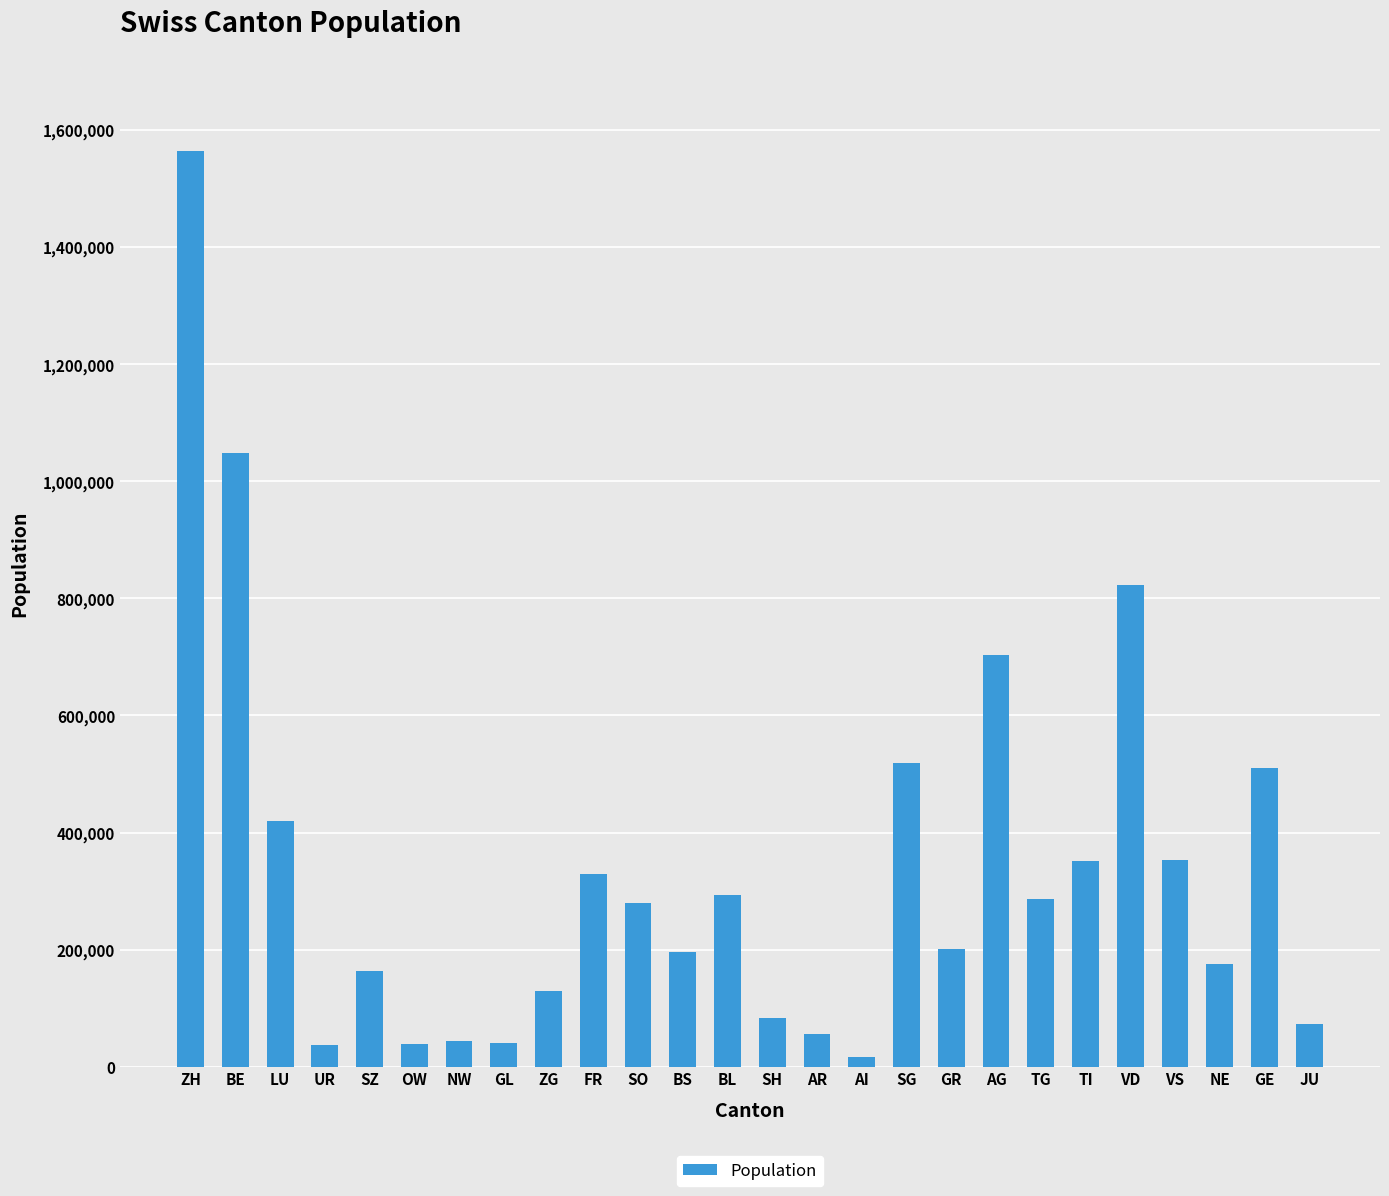

What is the label of the 17th bar from the left?

SG